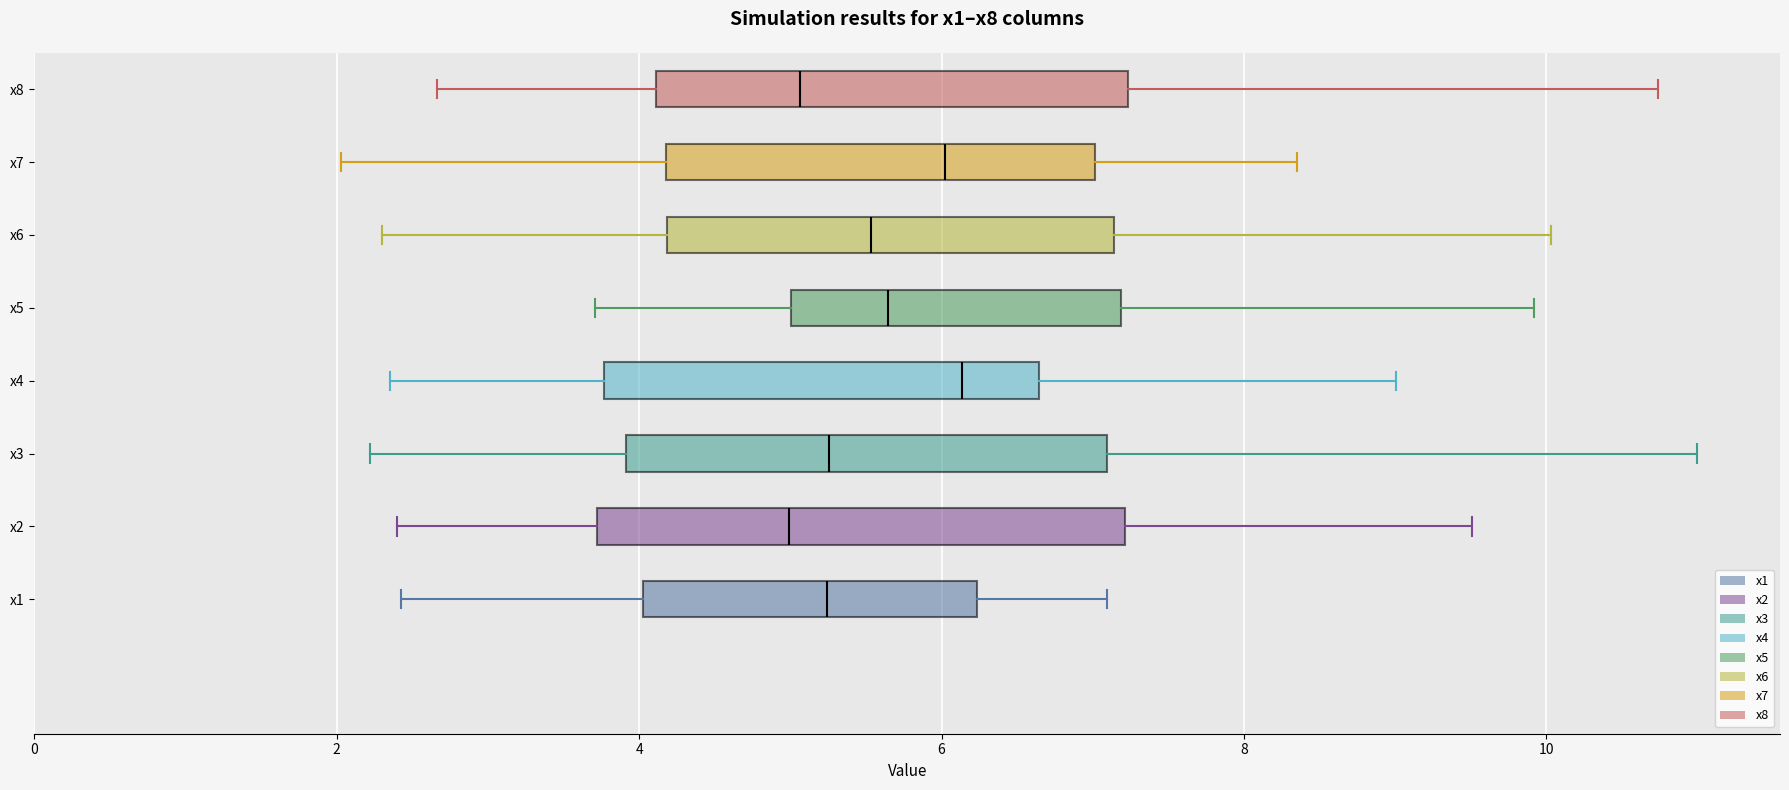

Reading bottom to top, read every box against the x-axis: the position of its median line, the range the box covers, and the ends of its whiskers. The values are not printed on the chart, so give them approximately, as read against the axis.

x1: median 5.2, box 4.0 to 6.2, whiskers 2.4 to 7.0
x2: median 5.0, box 3.8 to 7.2, whiskers 2.4 to 9.6
x3: median 5.2, box 4.0 to 7.0, whiskers 2.2 to 11.0
x4: median 6.2, box 3.8 to 6.6, whiskers 2.4 to 9.0
x5: median 5.6, box 5.0 to 7.2, whiskers 3.8 to 10.0
x6: median 5.6, box 4.2 to 7.2, whiskers 2.4 to 10.0
x7: median 6.0, box 4.2 to 7.0, whiskers 2.0 to 8.4
x8: median 5.0, box 4.2 to 7.2, whiskers 2.6 to 10.8